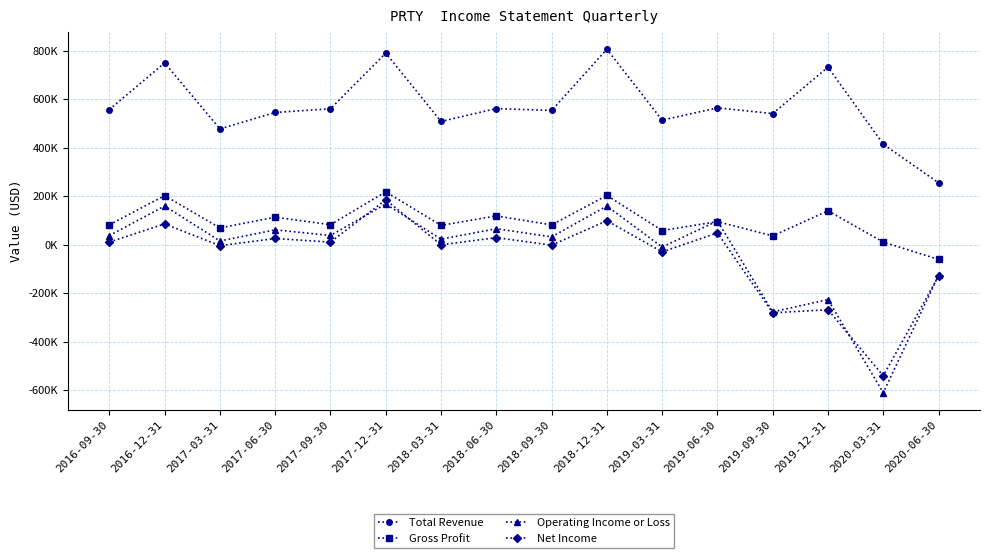

At which label does Gross Profit reach its peak?

2017-12-31